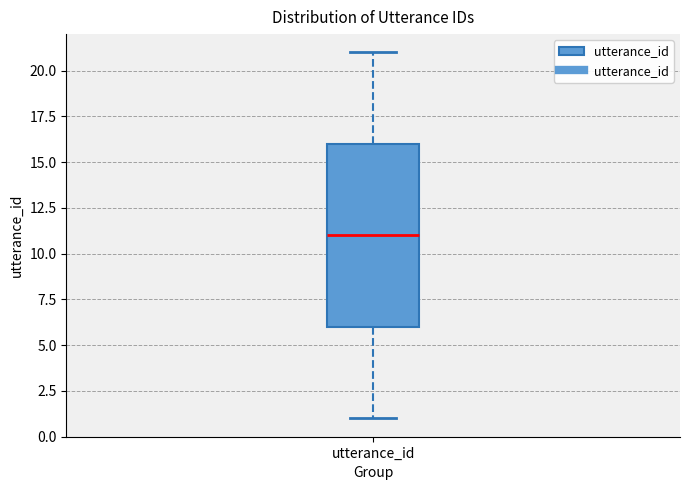

Read this box plot against the y-axis: the position of the median line, the range covered by the box, and the ends of both whiskers. The values are not printed on the chart, so give them approximately, as read against the axis.

median 11, box 6 to 16, whiskers 1 to 21